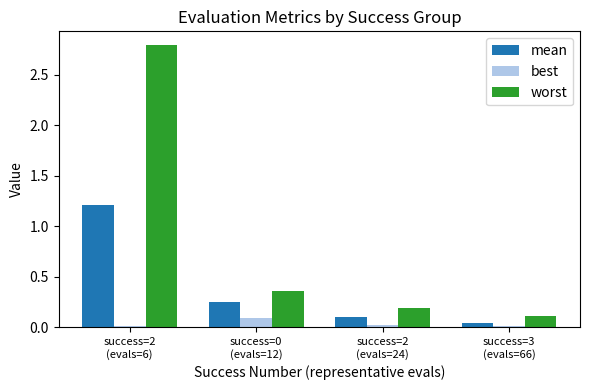

Rank the series at success=0
(evals=12) from highest to lowest value.

worst, mean, best